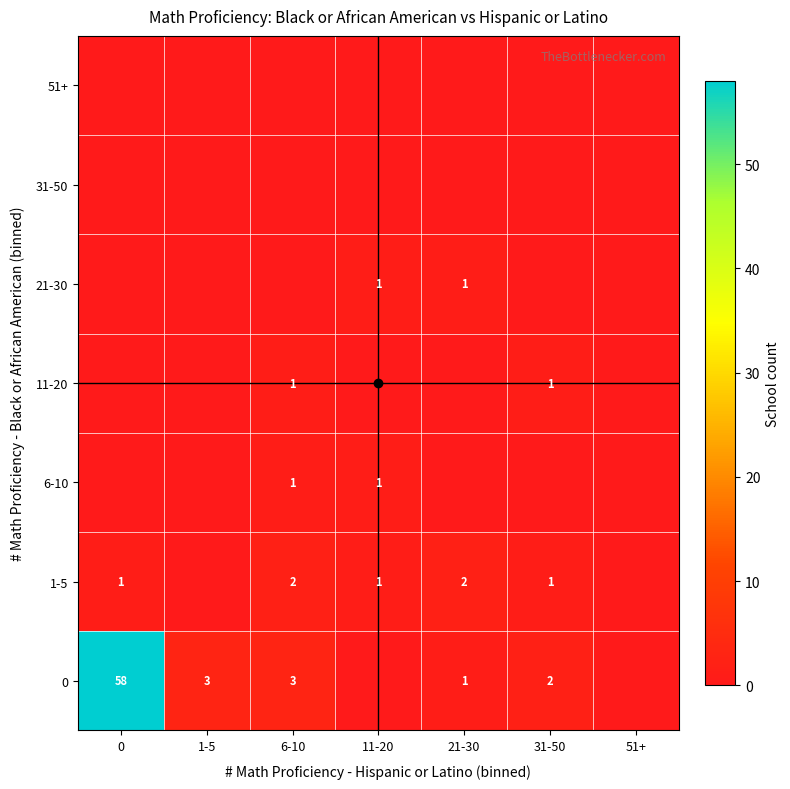

What value does the 1-5 series have at 21-30?

2